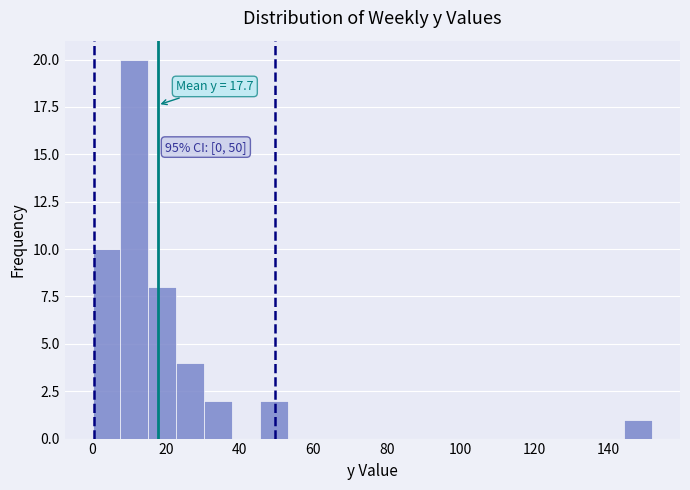

Around what value on the x-axis is the tallest bar? Give the approximate position of its centre, as read against the axis.

12